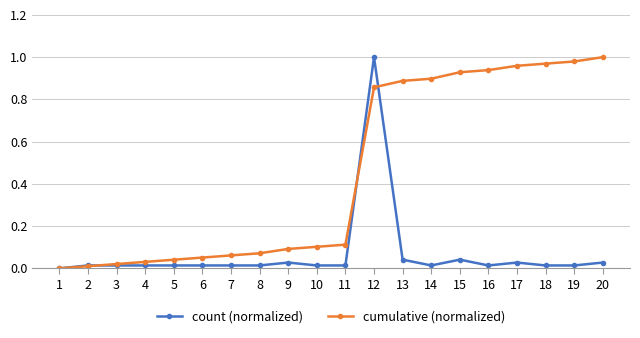

Which label corresponds to the smallest value in the chart?

1